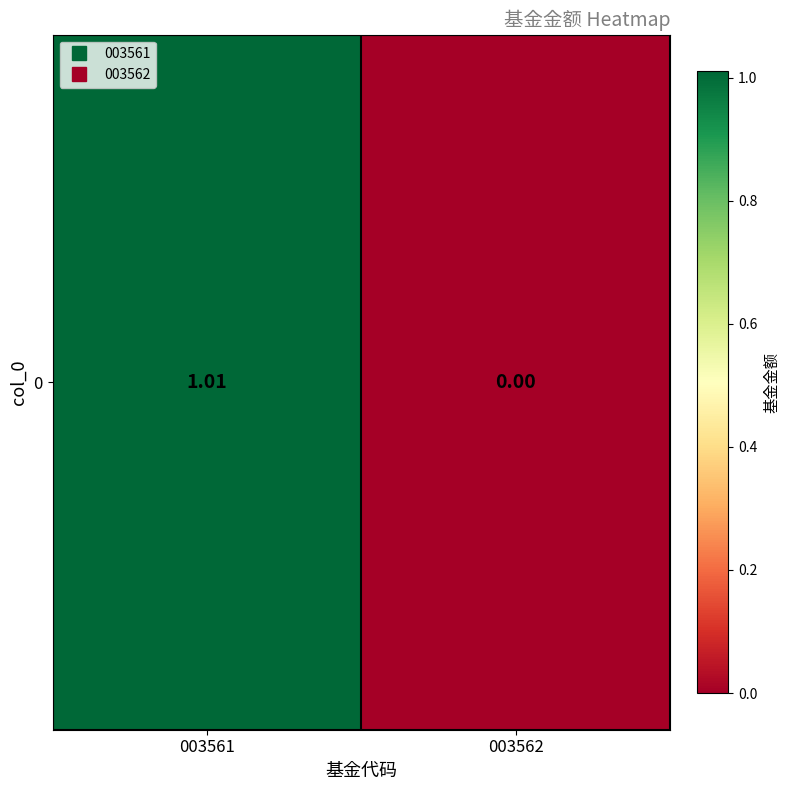

Rank the categories by value from highest to lowest.

003561, 003562